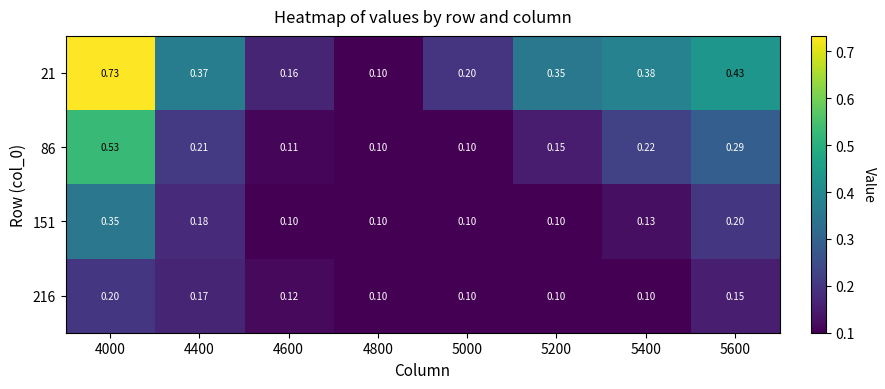

Is the value of 216 at 5000 greater than the value of 86 at 5200?

No